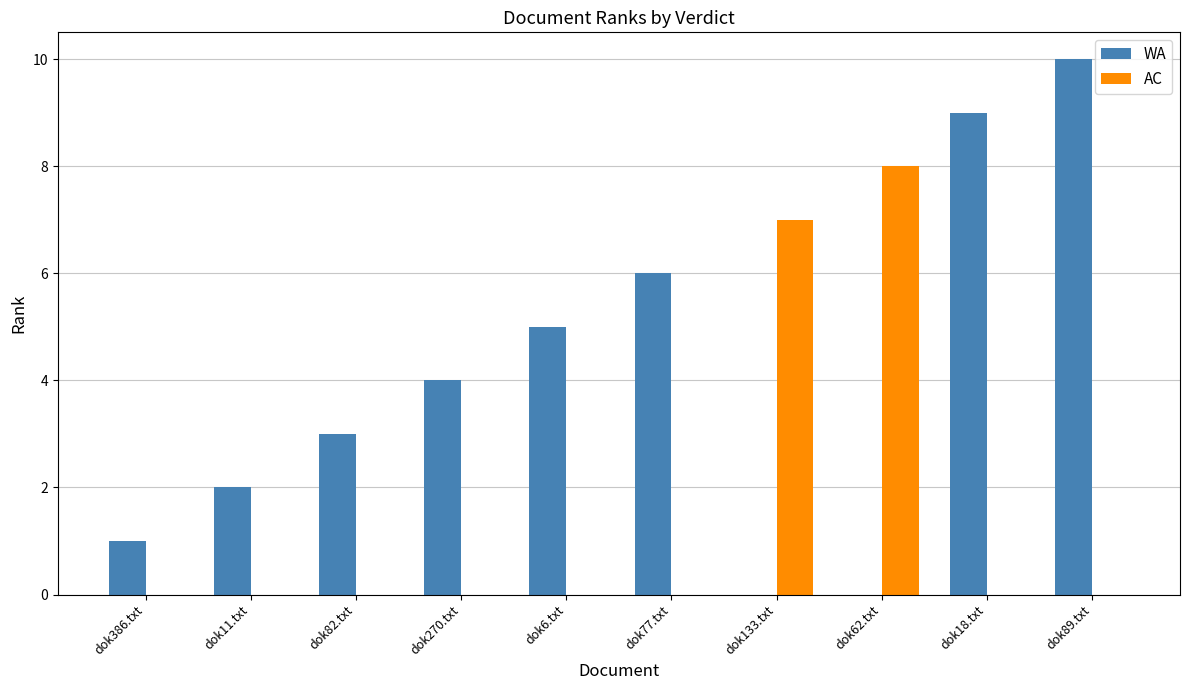

What is the total value across all series at dok77.txt?

6